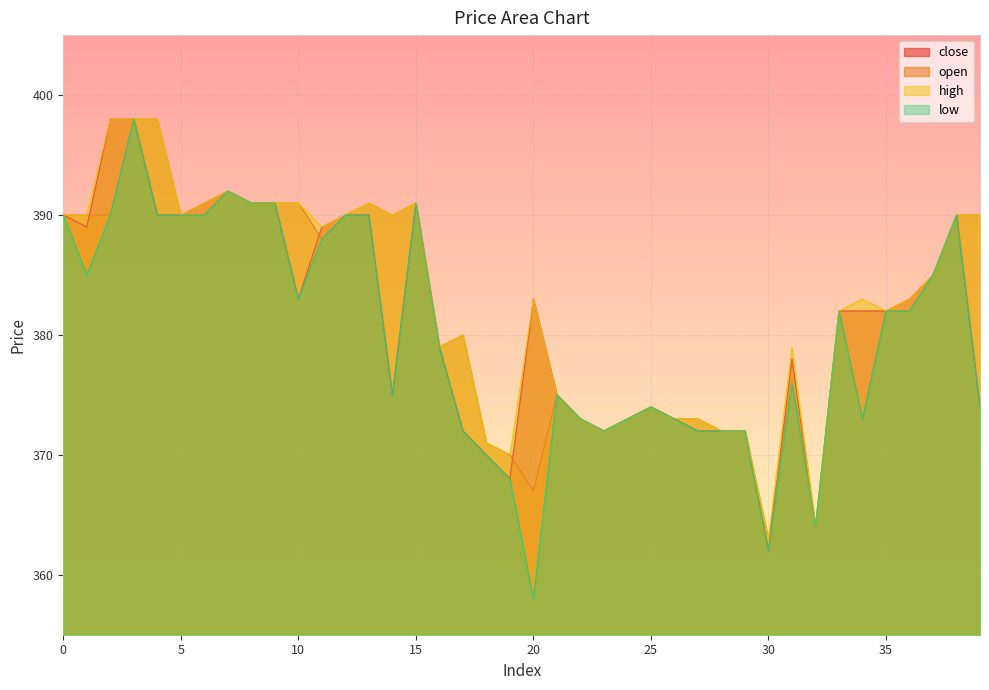

What are all the series names shown in the legend?

close, open, high, low